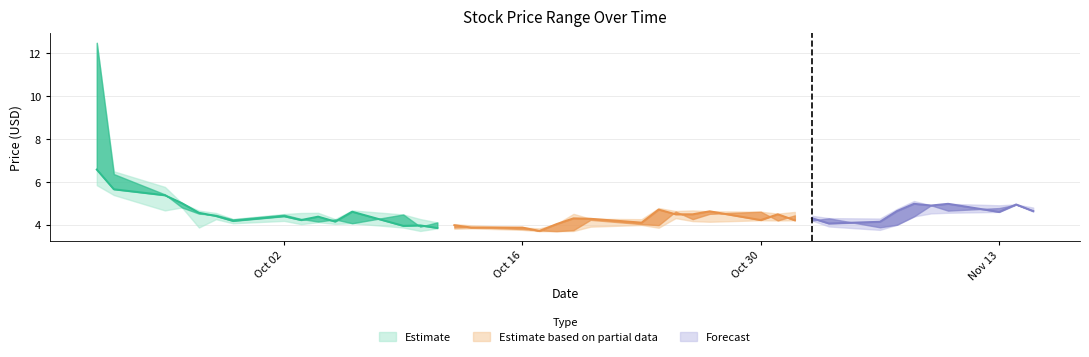

What is the minimum value for open?

3.7